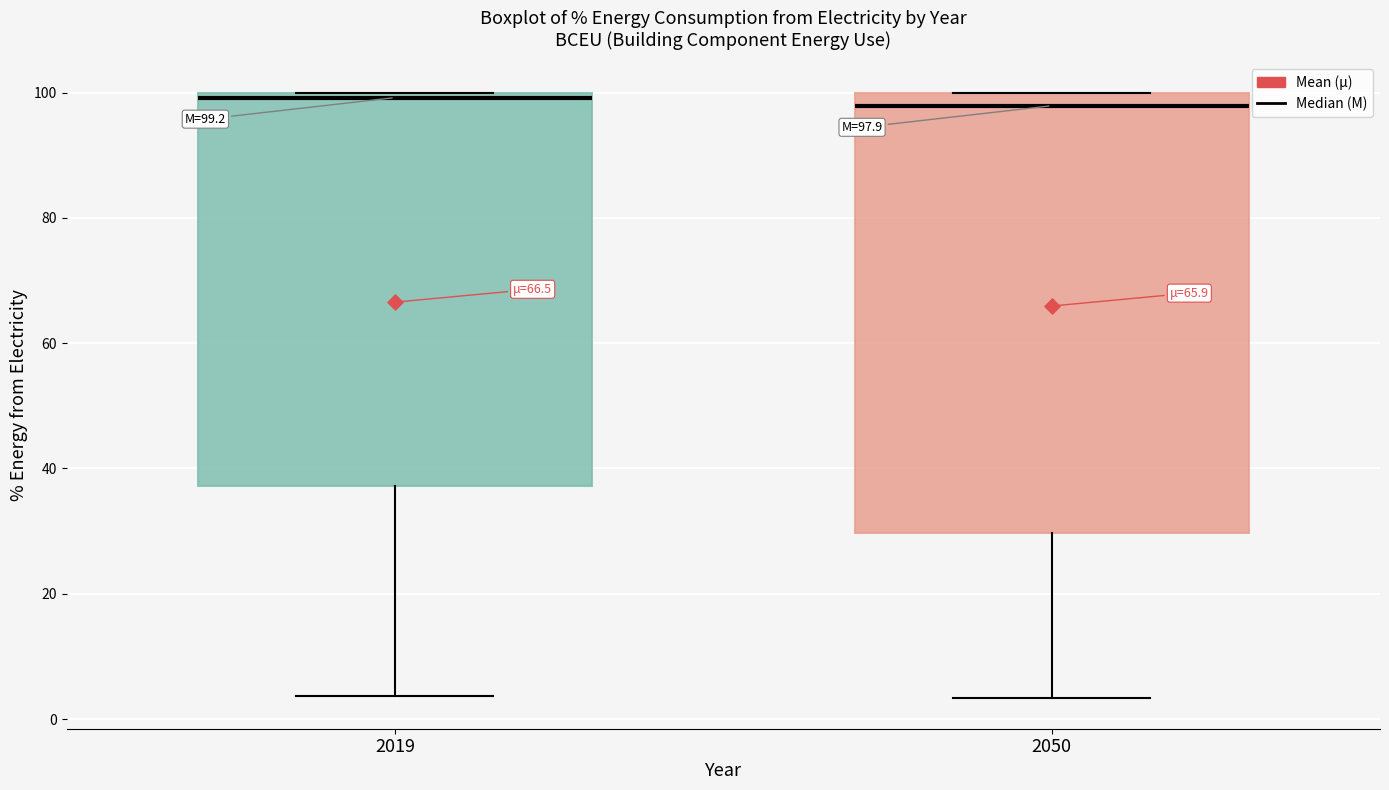

Which box is the tallest, from its lower edge to its upper edge?

2050